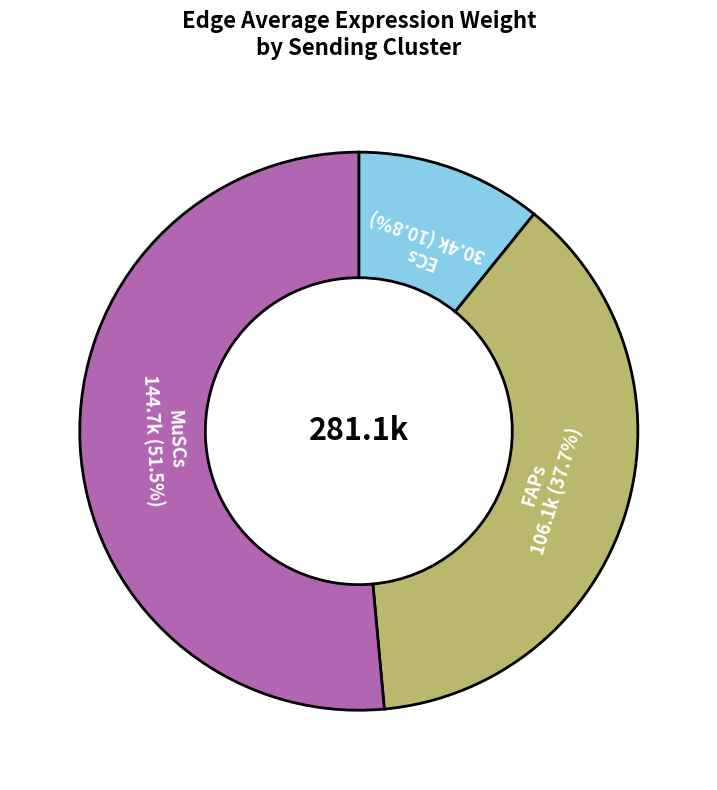

How many segments does this pie chart have?

3